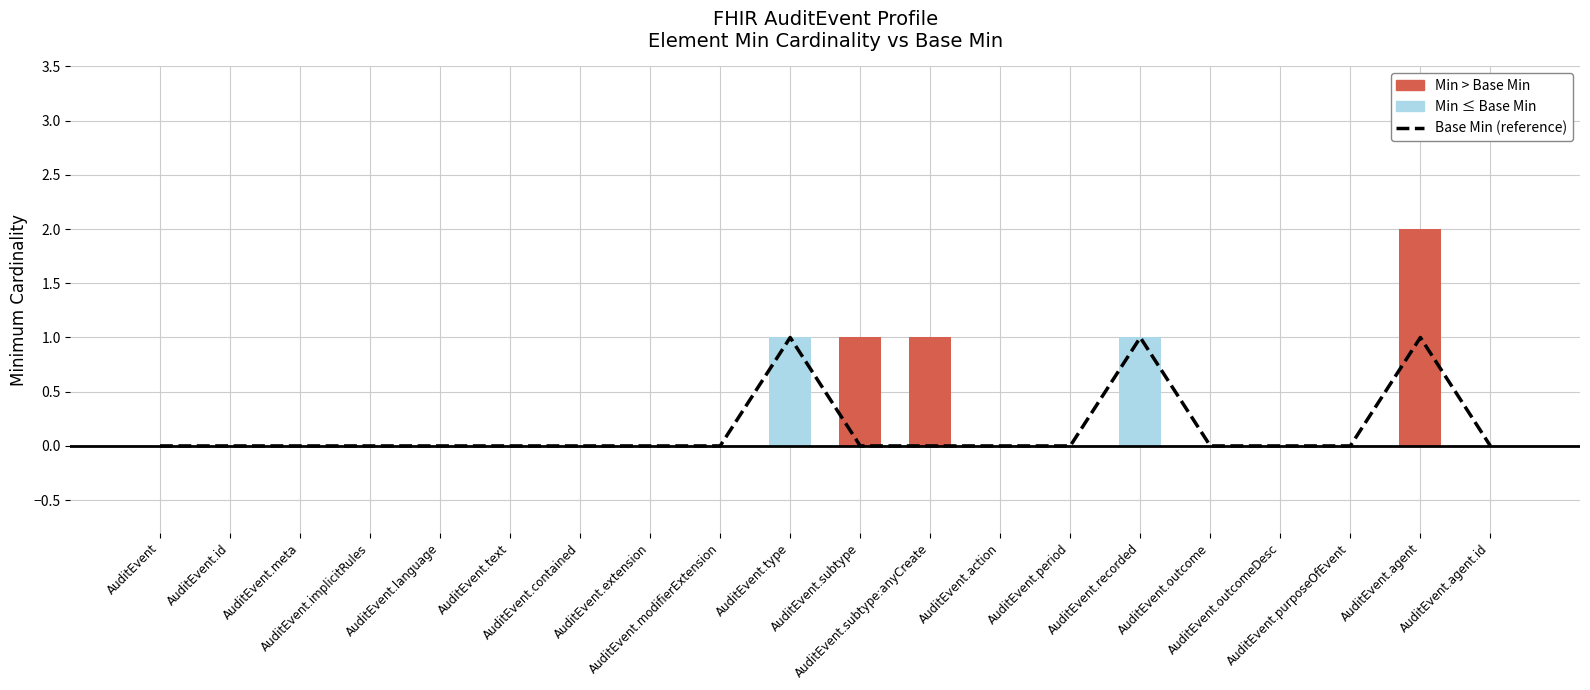

True or false: Base Min (reference) has a value of 1 at AuditEvent.action.

False